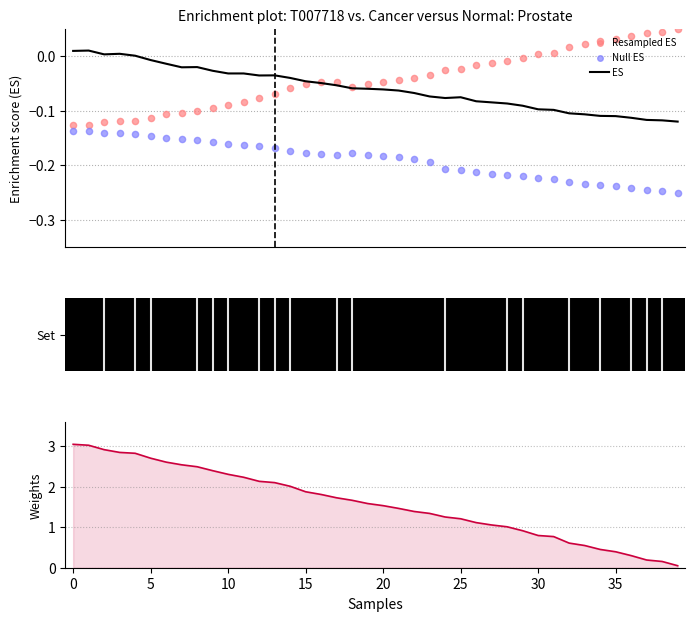

At how many categories does at least one series exceed 1?

29